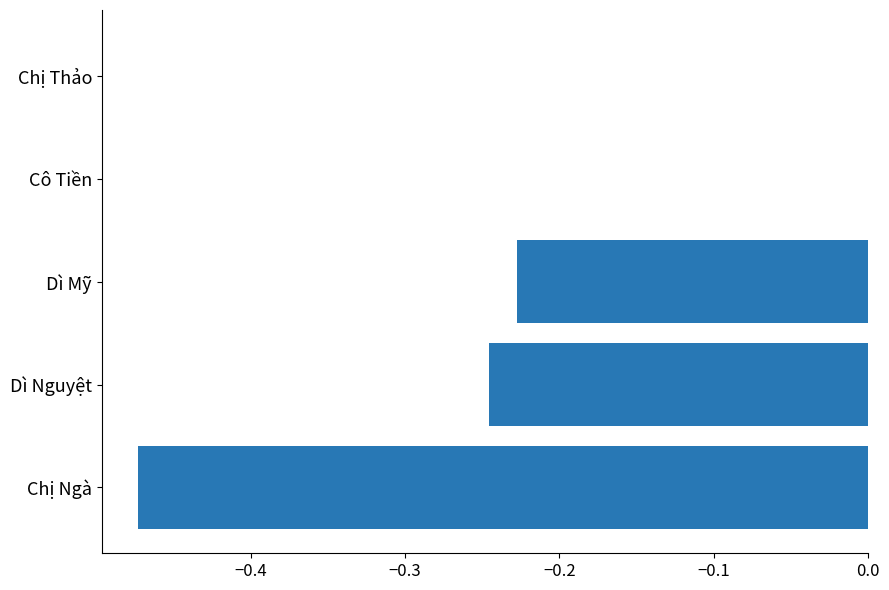

What is the sum of all values?

-0.9